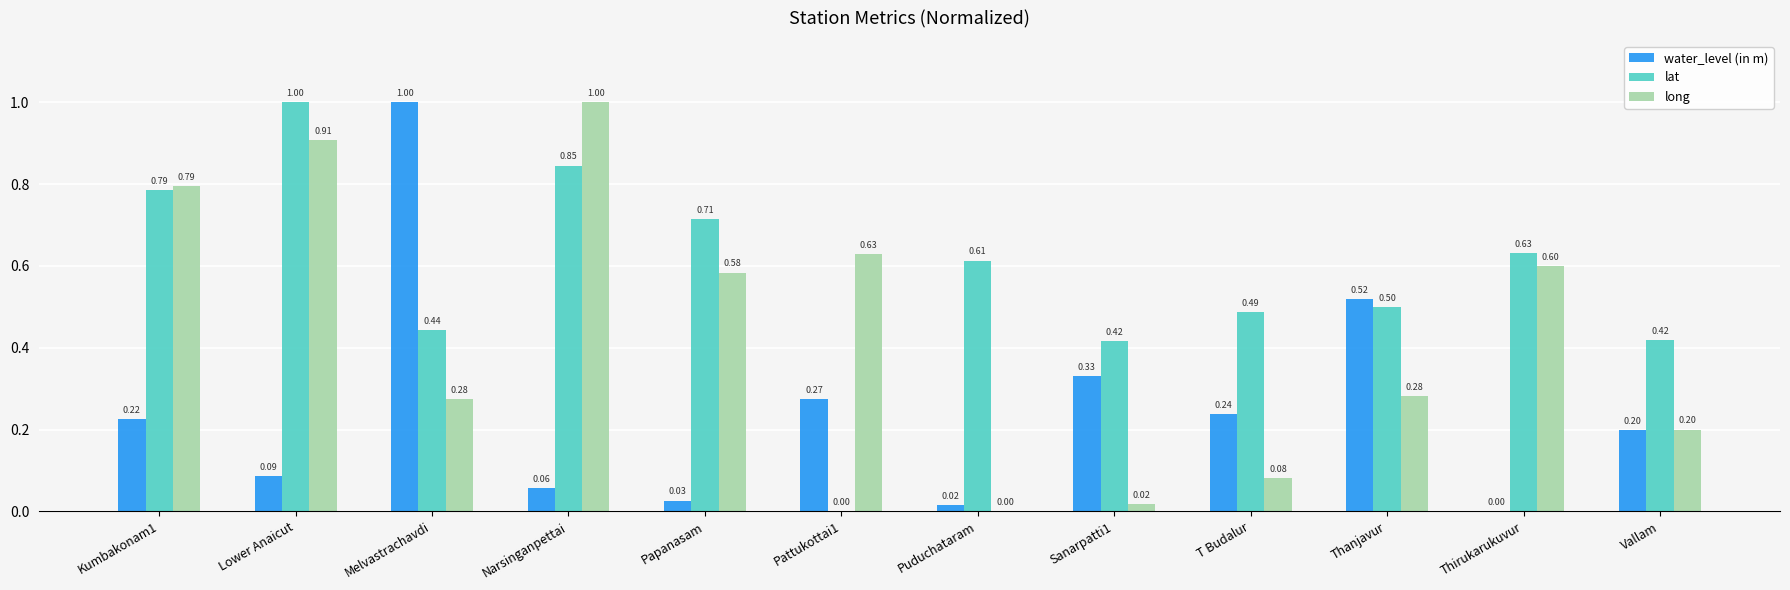

At which category is the sum across all series the highest?

Lower Anaicut